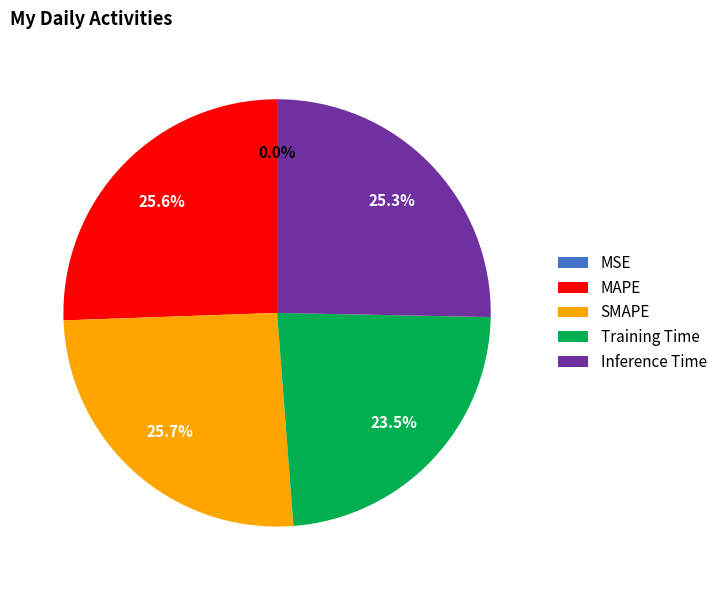

The SMAPE slice represents 31% of the pie. True or false?

False